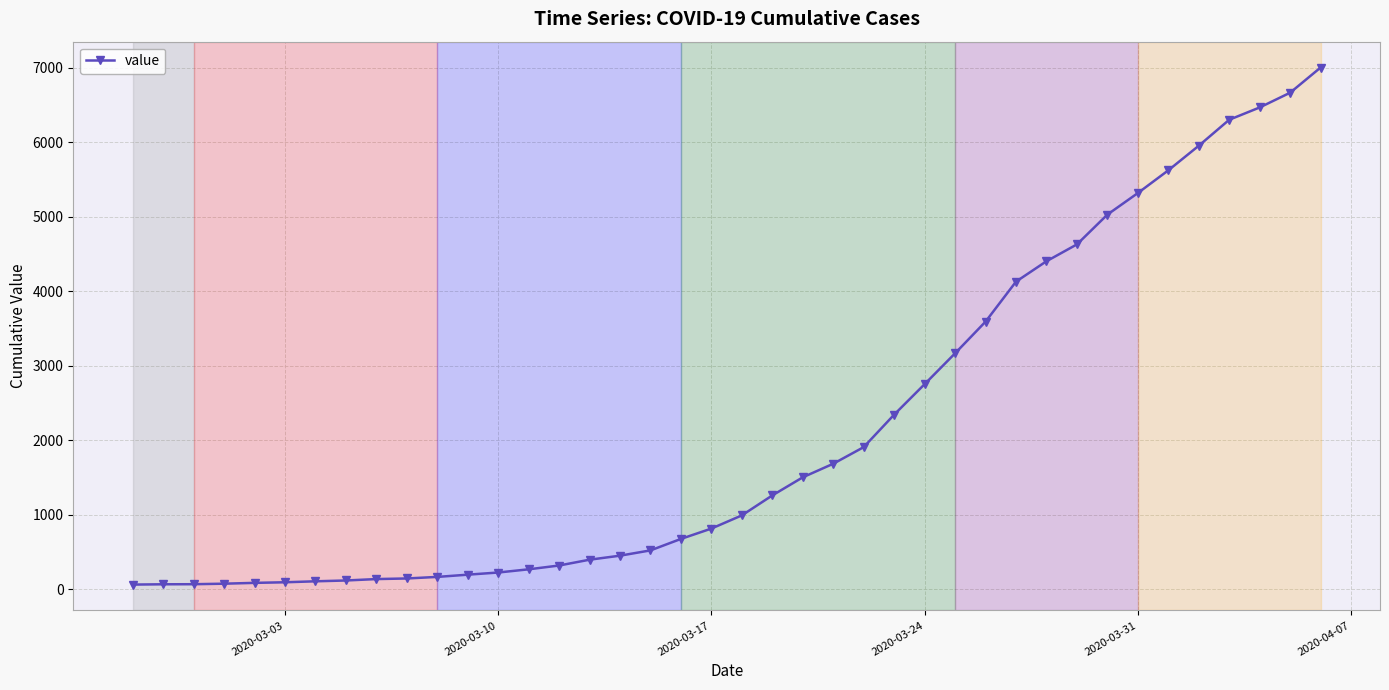

What is the greatest value displayed?

7004